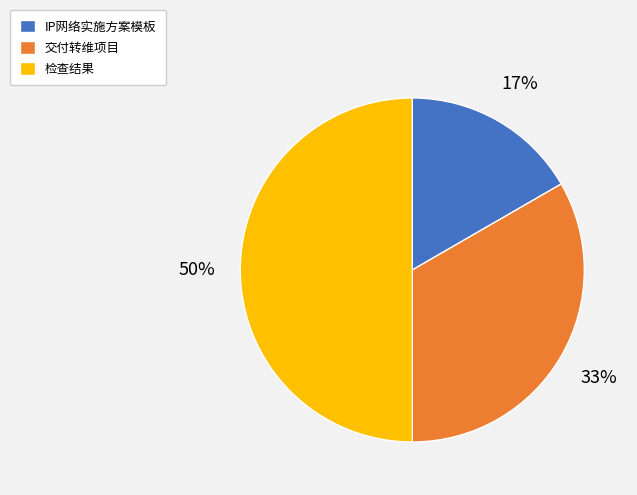

True or false: 交付转维项目 accounts for 39% of the total.

False